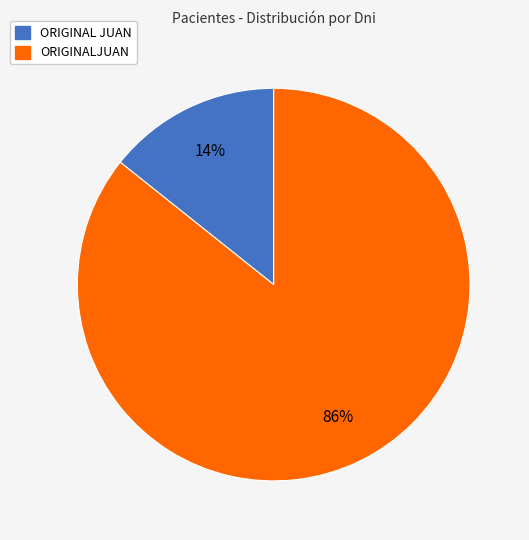

Which has a higher value, ORIGINAL JUAN or ORIGINALJUAN?

ORIGINALJUAN